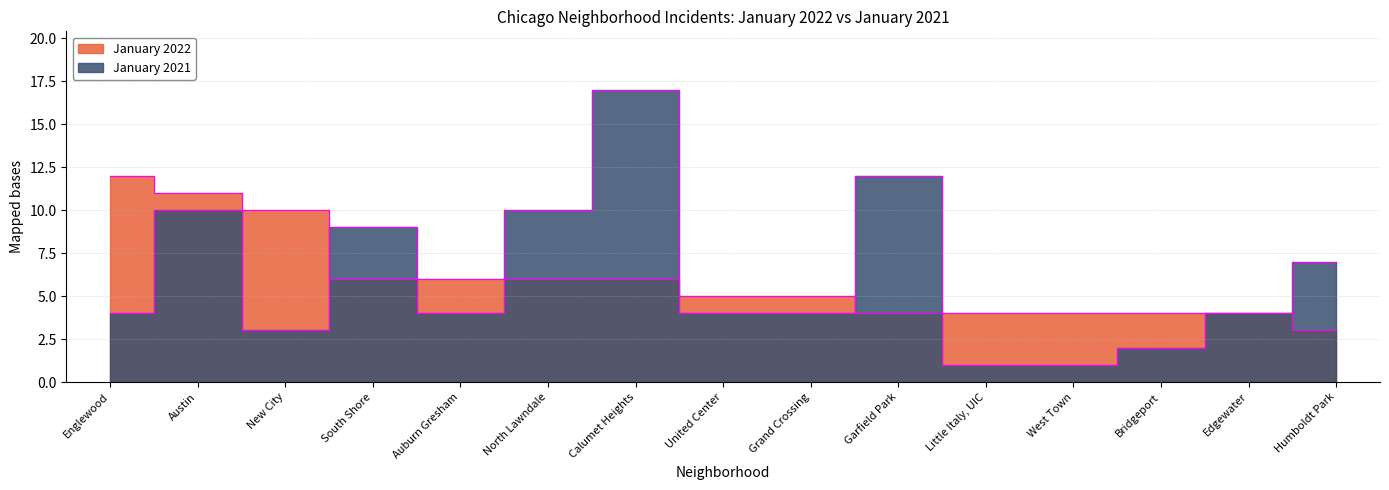

At which category does January 2021 reach its first local peak?

Austin